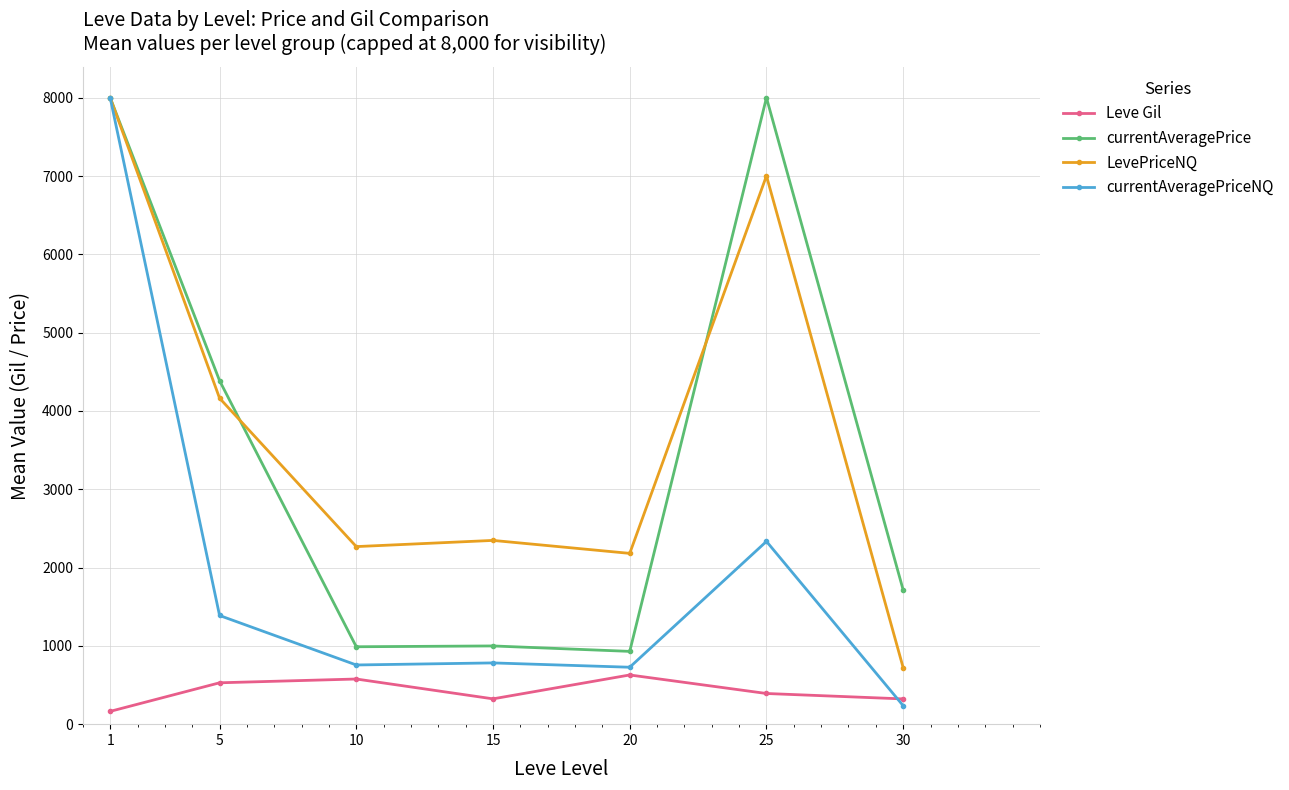

True or false: currentAveragePrice and Leve Gil cross at least once.

False